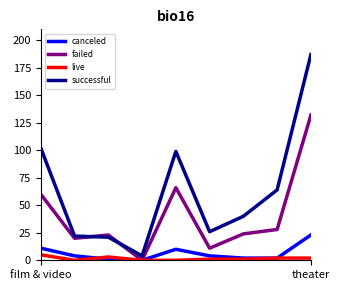

Reading right to left, list all the values displayed in this chart.

canceled: 23	2	2	4	10	0	1	4	11
failed: 132	28	24	11	66	0	23	20	60
live: 2	2	1	1	0	0	3	0	5
successful: 187	64	40	26	99	4	21	22	102